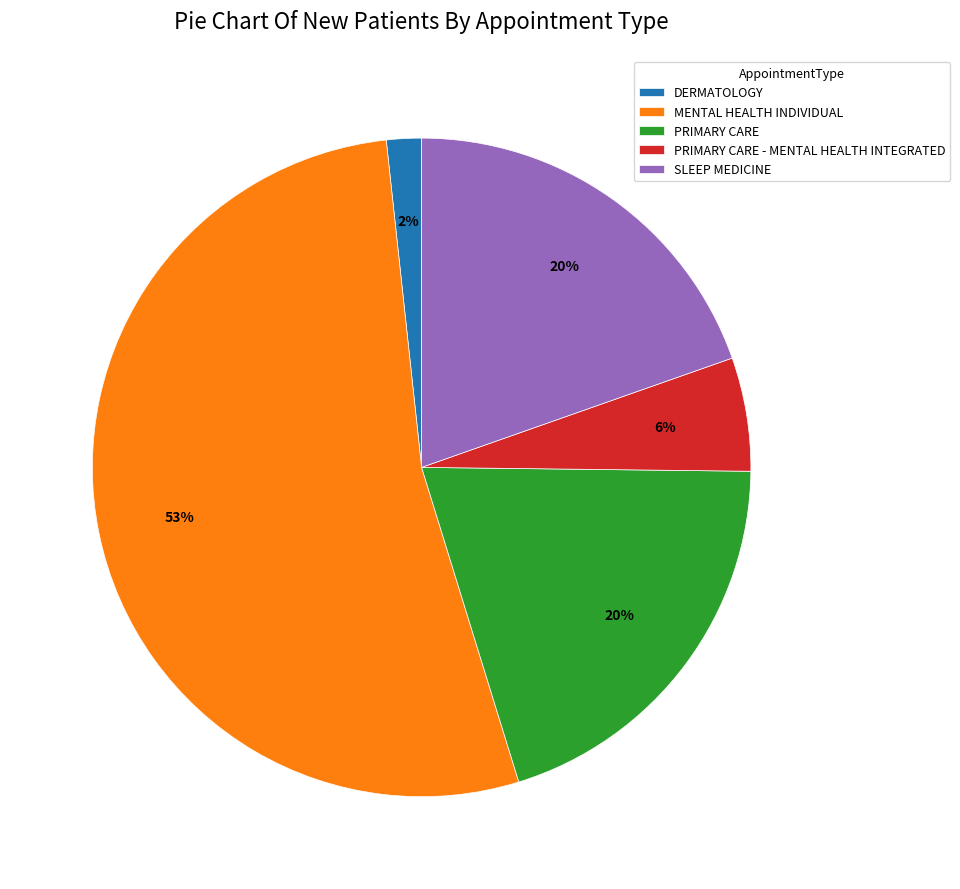

To the nearest percent, what portion does DERMATOLOGY represent?

2%